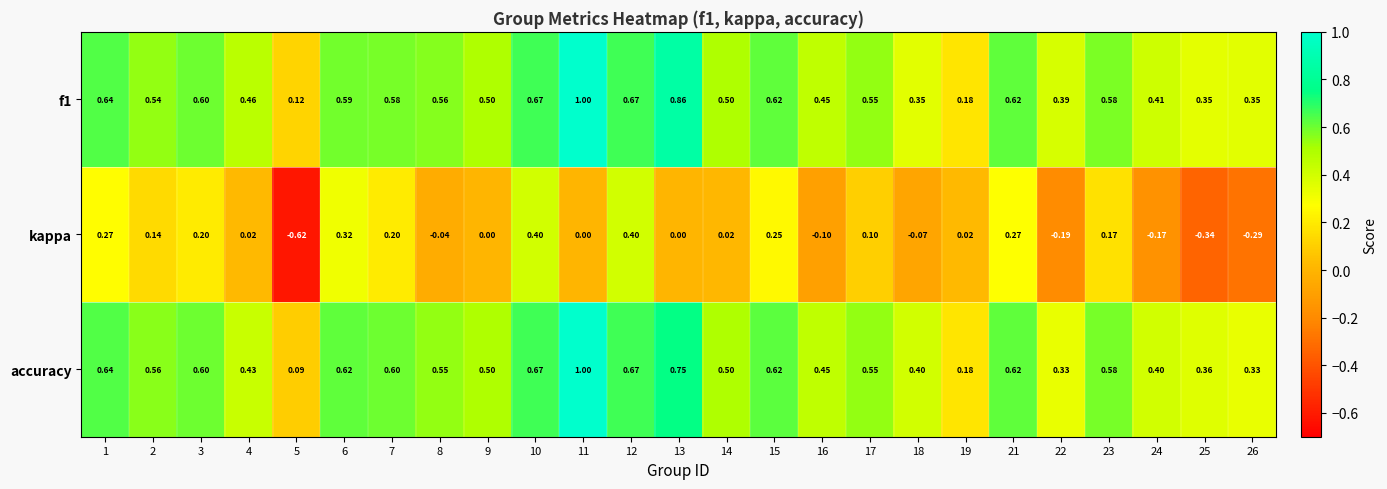

At how many categories does at least one series exceed 0?

25